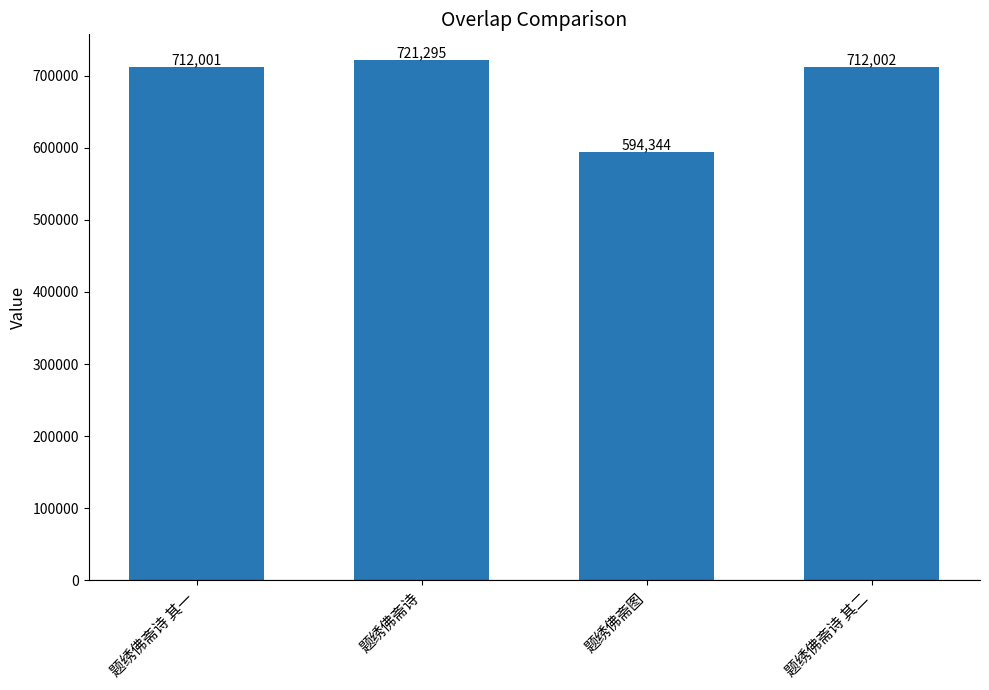

What is the change in value from 题绣佛斋图 to 题绣佛斋诗 其二?

+117658